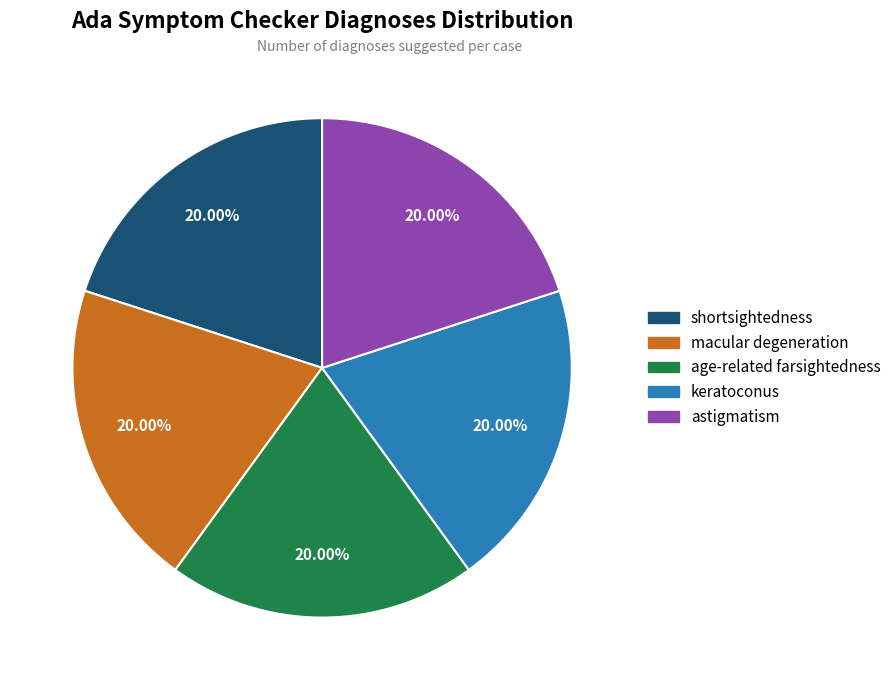

Is there any slice that represents more than half of the pie?

No